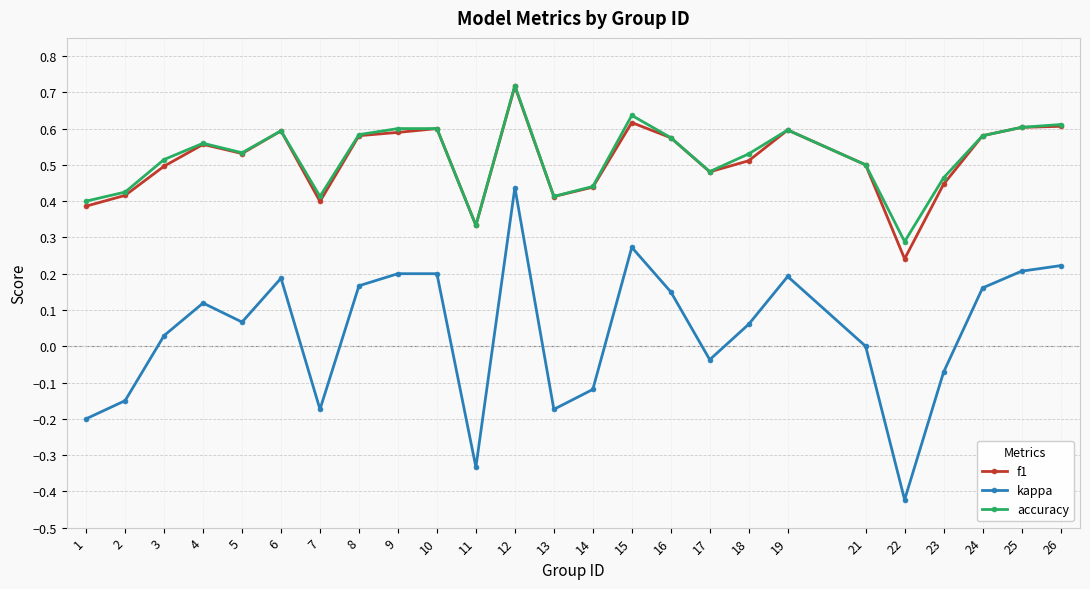

At which category is the sum across all series the highest?

12